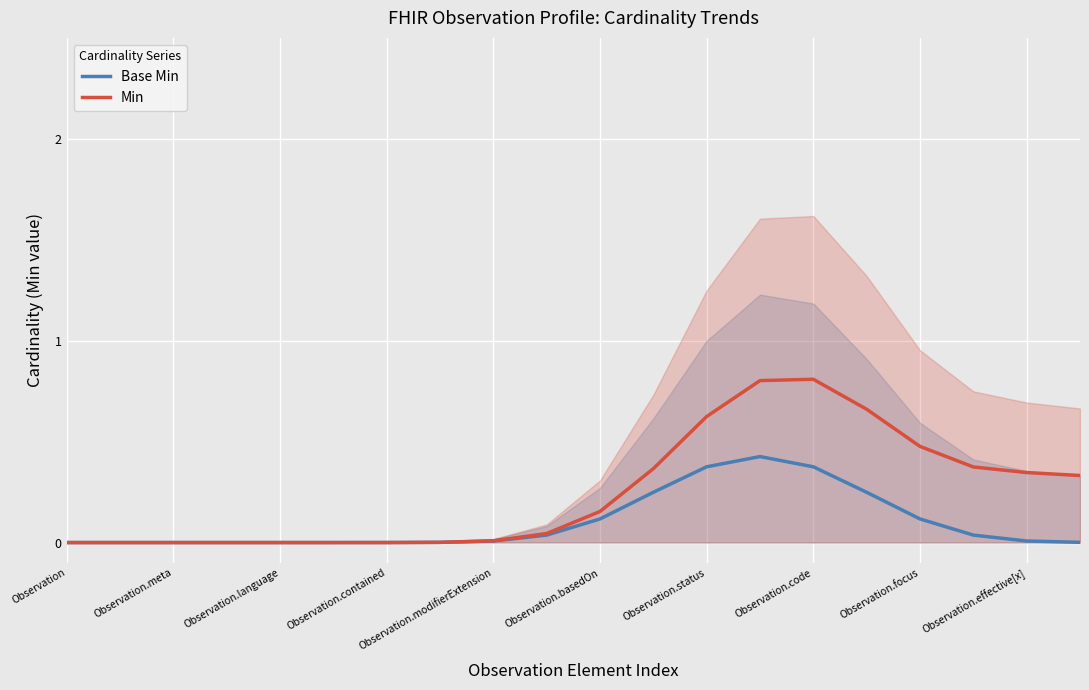

True or false: Min and Base Min intersect in this chart.

False